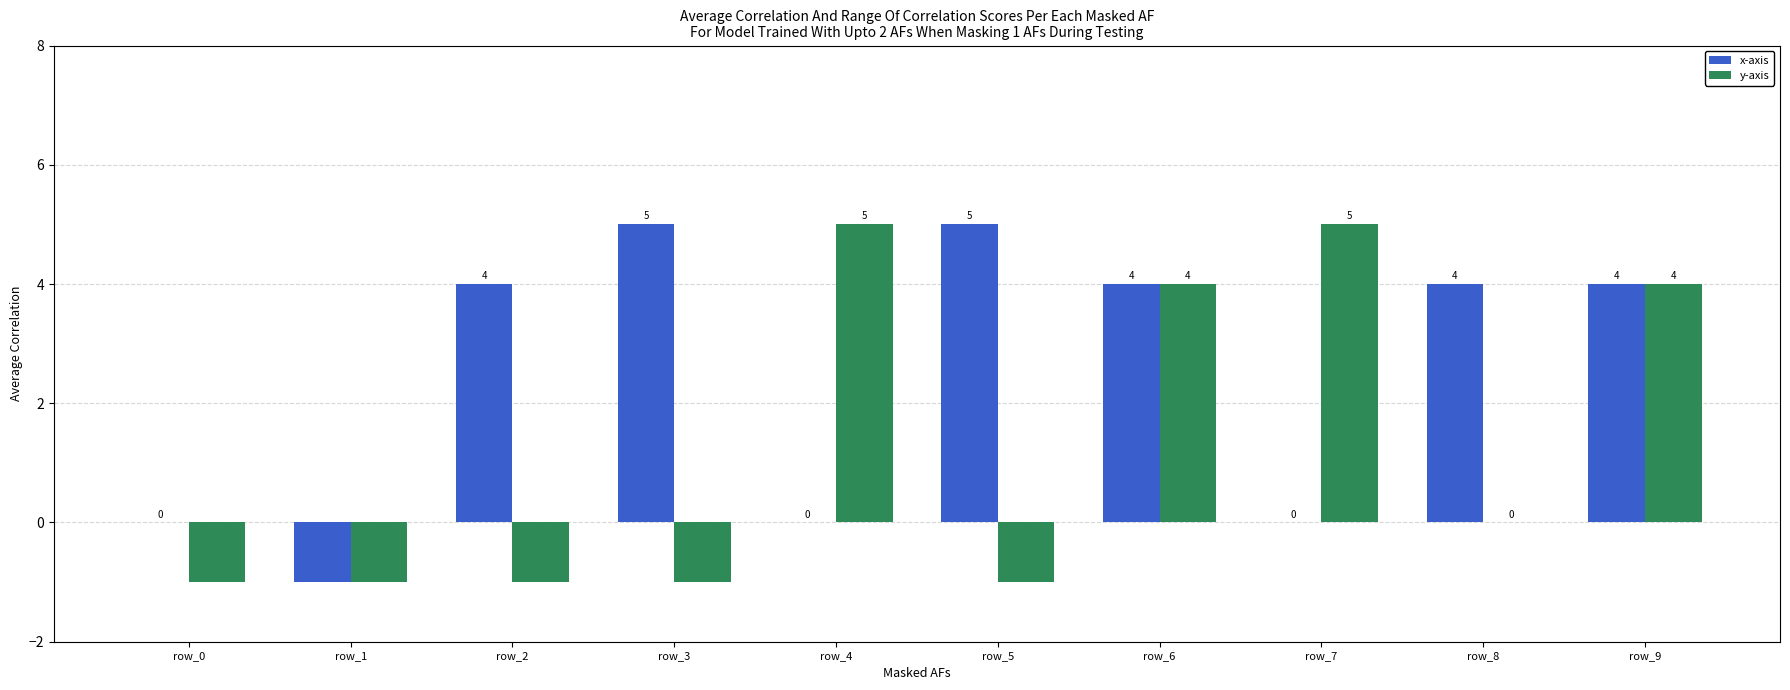

What is the sum of all y-axis values?

13